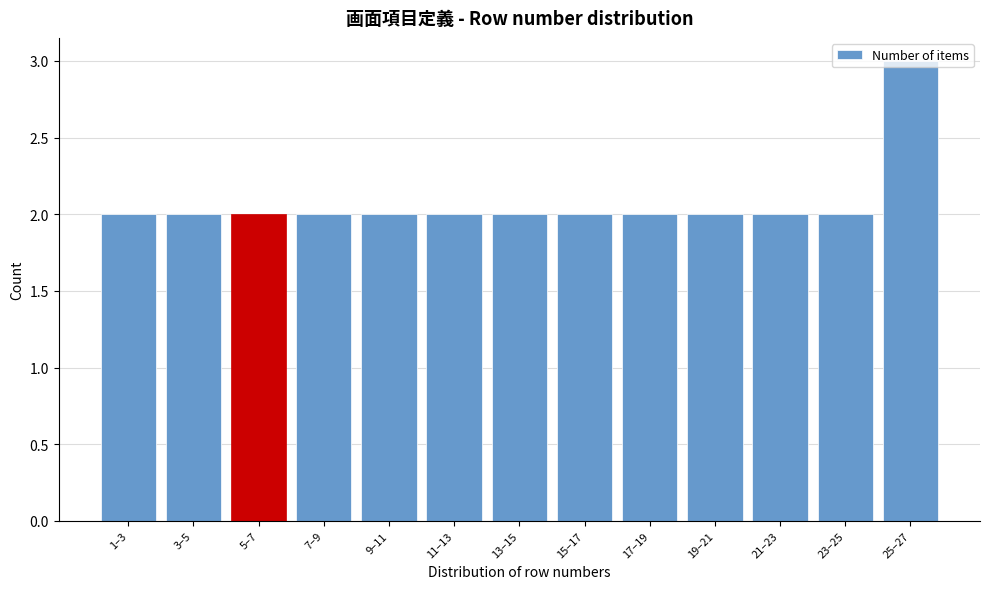

Approximately how many times larger is the value at 17–19 compared to 9–11?

1.0